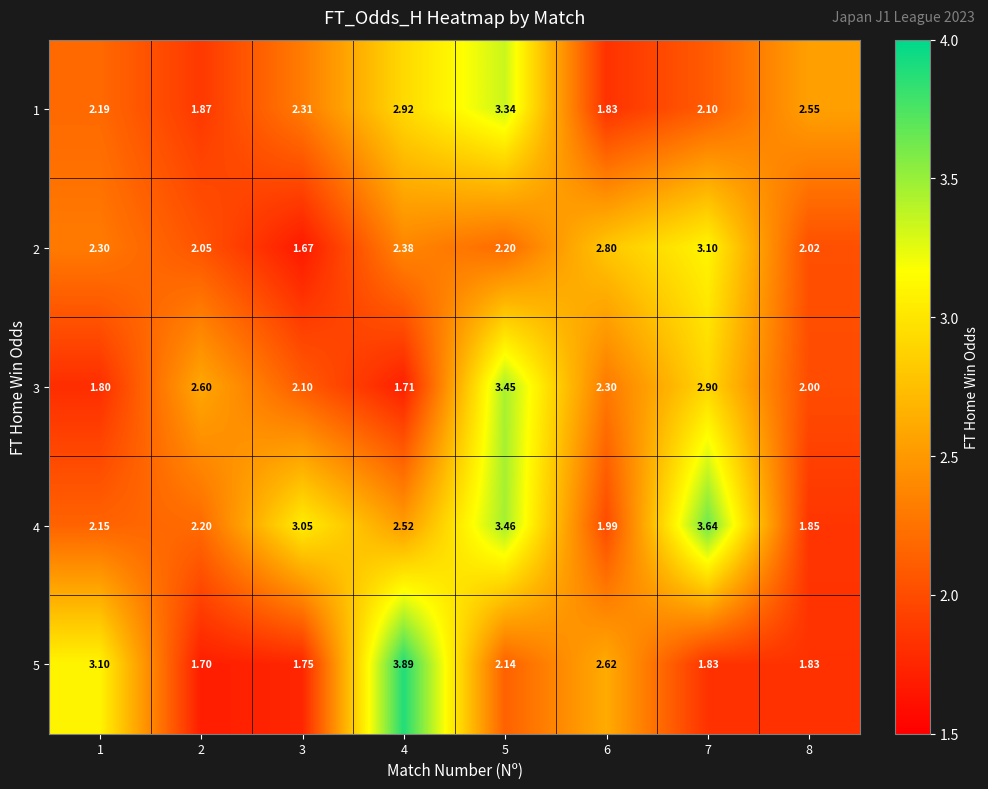

How many values in the 1 series are below 2?

2